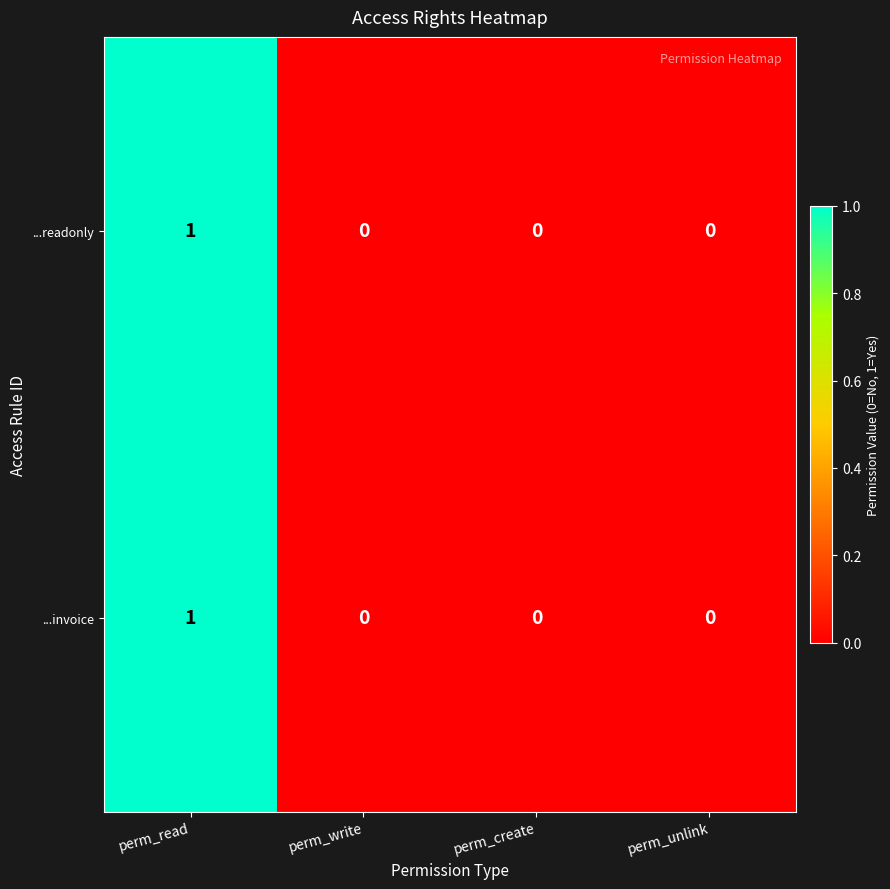

Reading left to right, what are all the values shown in this chart?

...readonly: 1	0	0	0
...invoice: 1	0	0	0